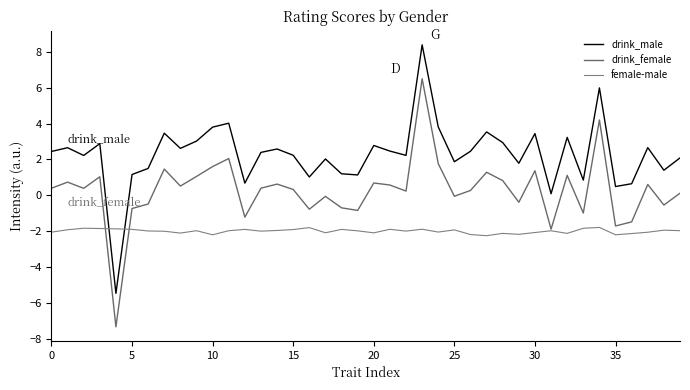

How many positive values does the drink_male series have?

39